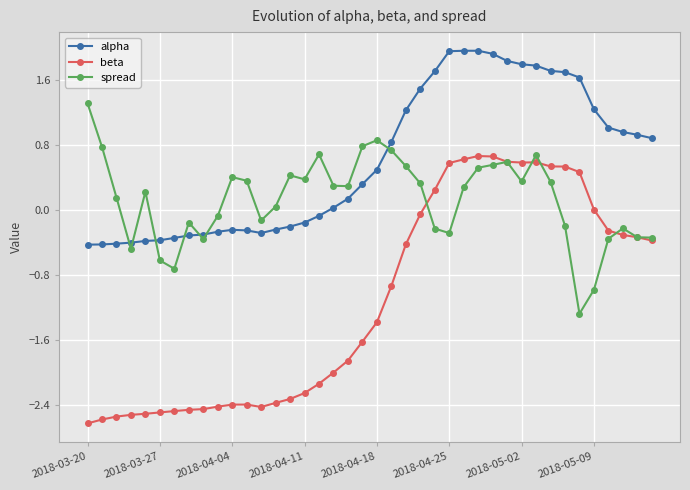

What is the value of the beta point at the 17th from the left?

-2.1